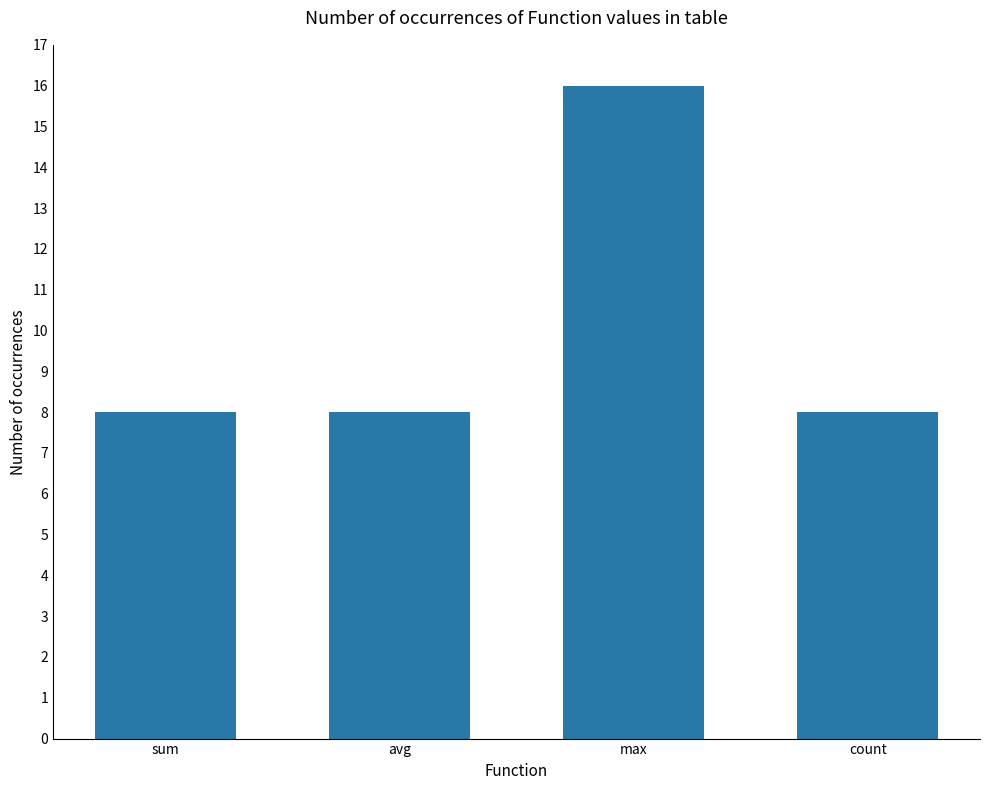

The chart shows a value of 8 at avg. True or false?

True